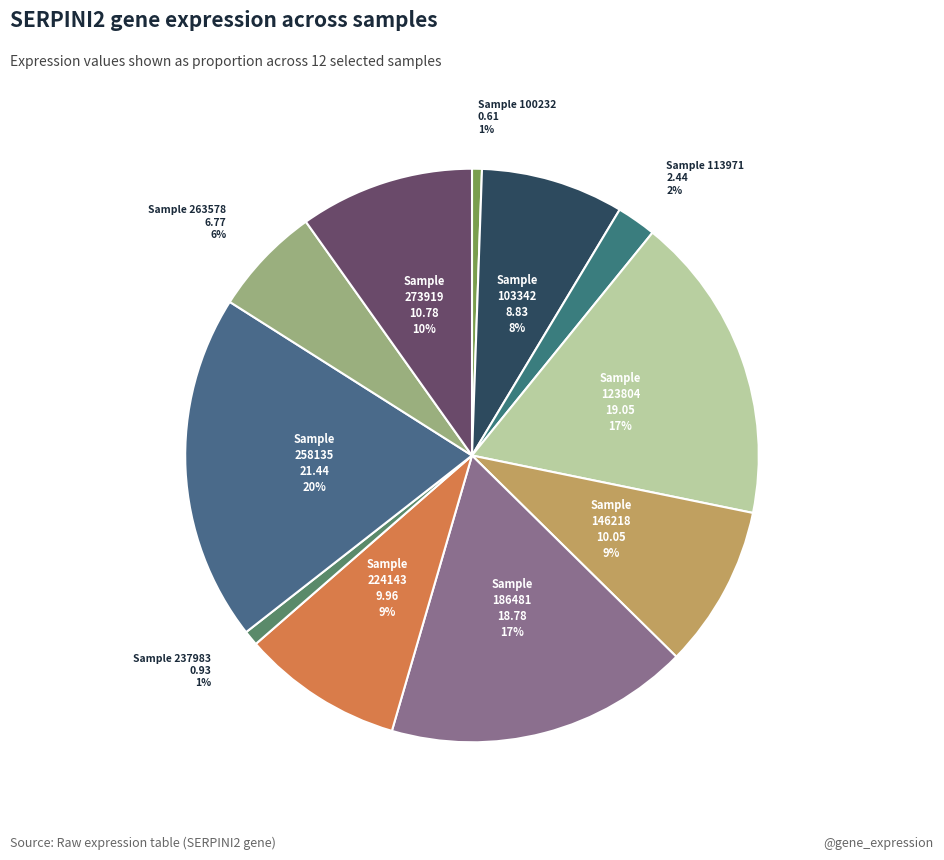

How many slices are in this pie chart?

11